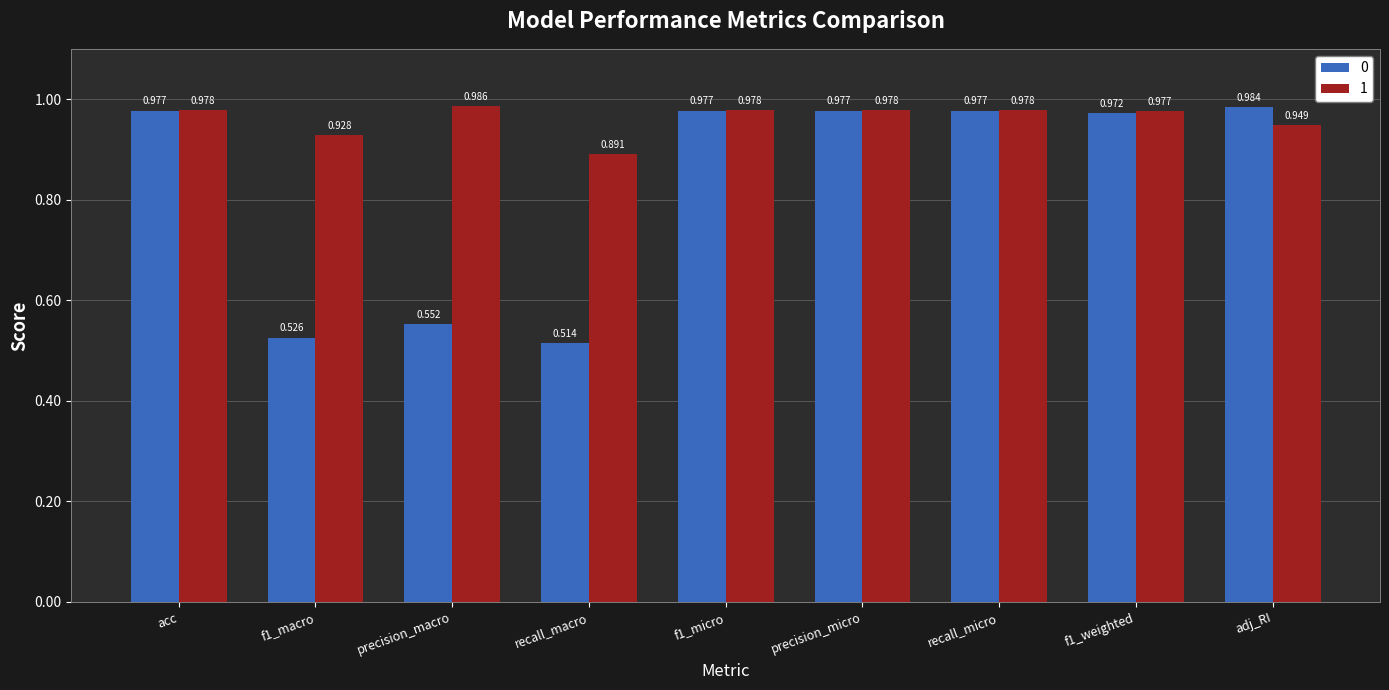

At which label is 0 closest to 0?

recall_macro